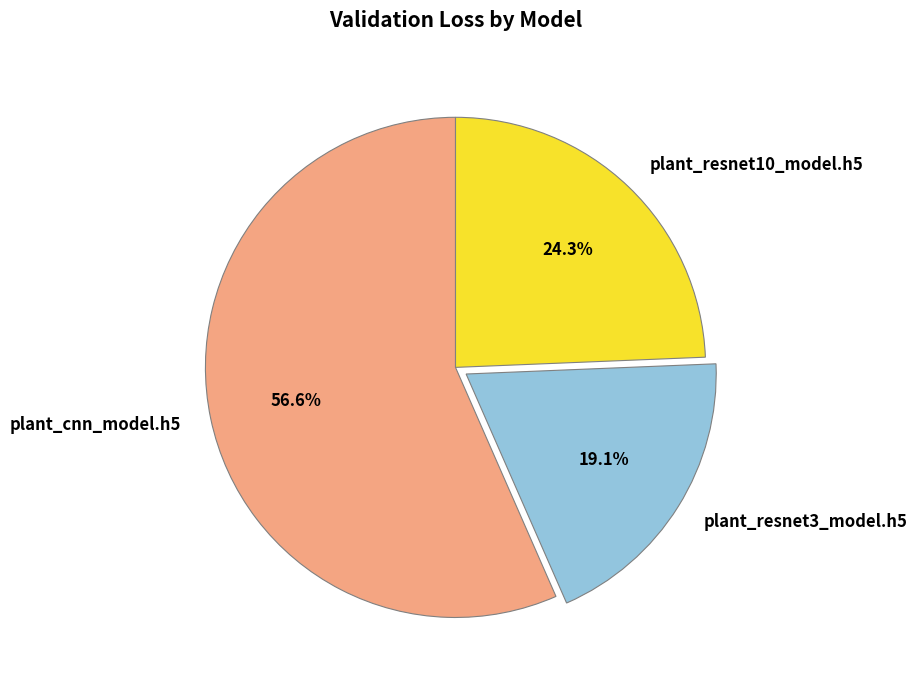

How many segments does this pie chart have?

3